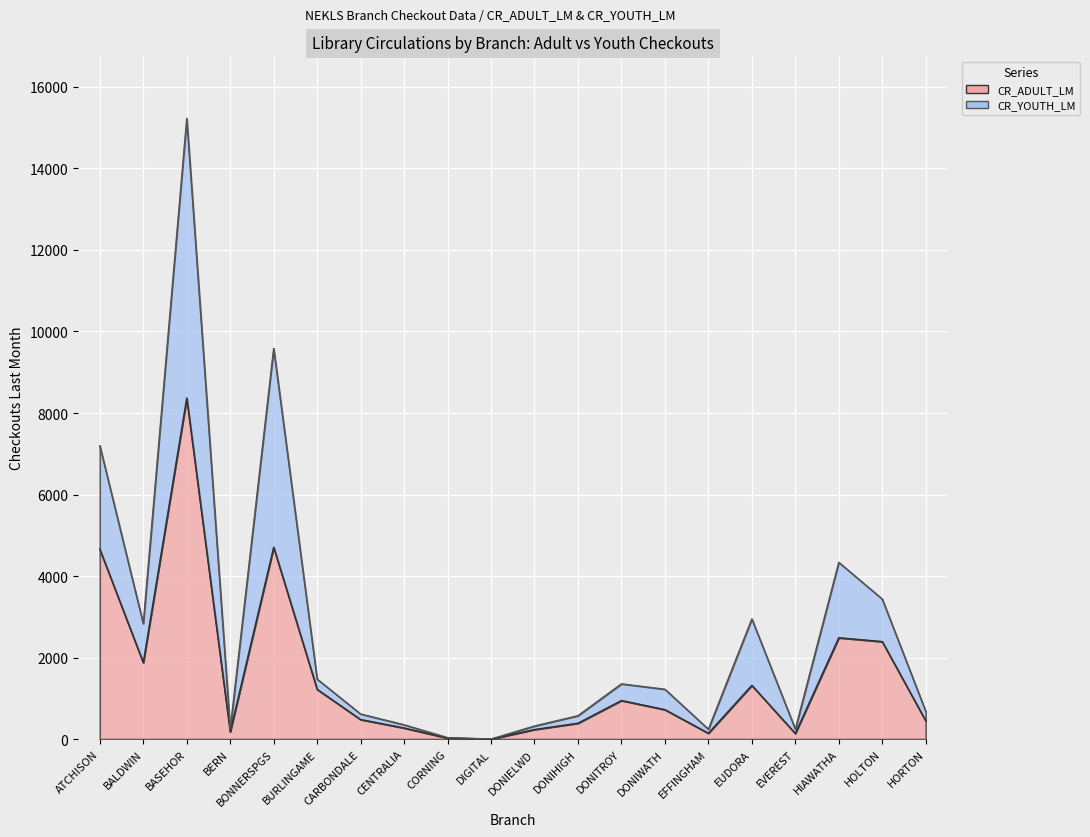

How many values in CR_ADULT_LM are above zero?

19